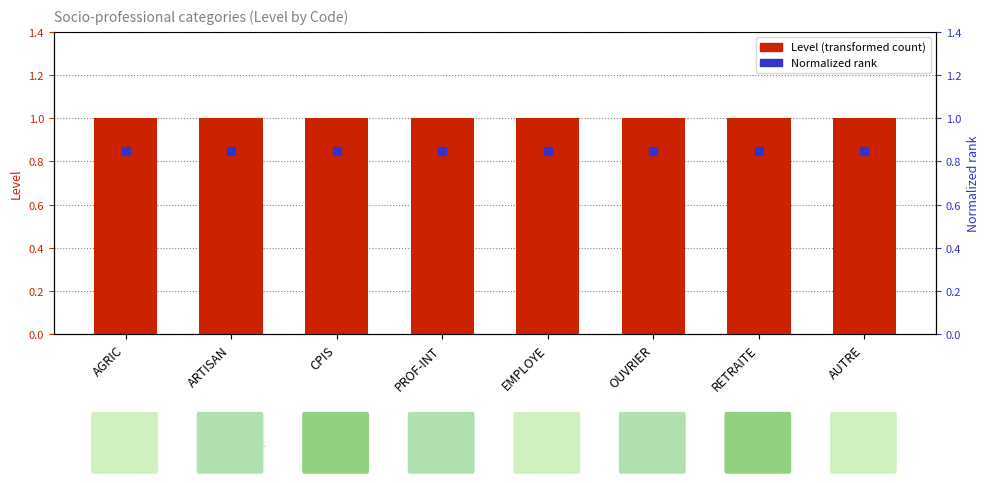

Which series has the largest total across all categories?

Level